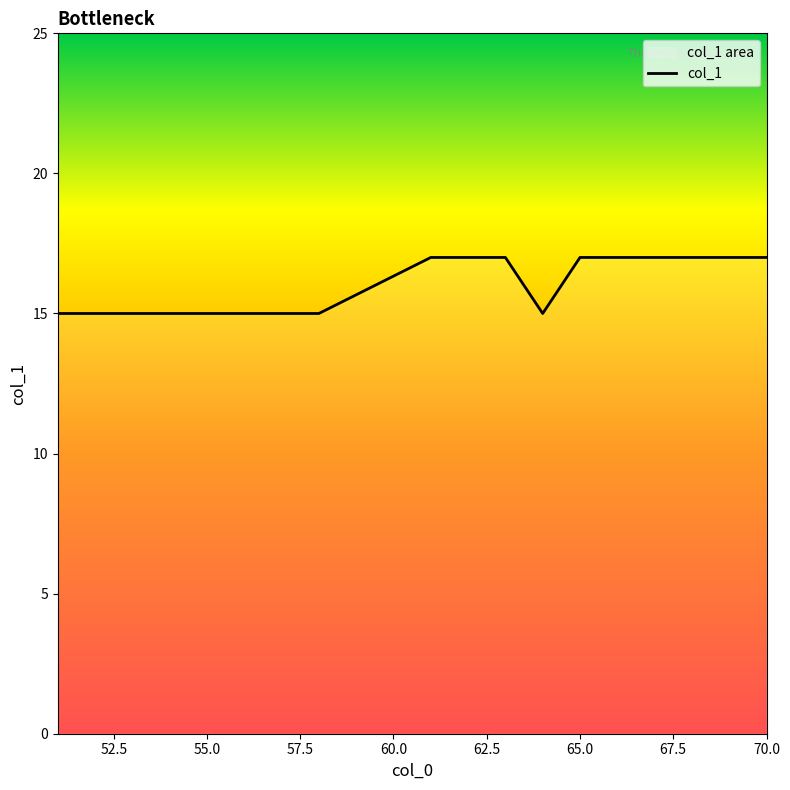

Does the chart display data point markers on the line(s)?

No